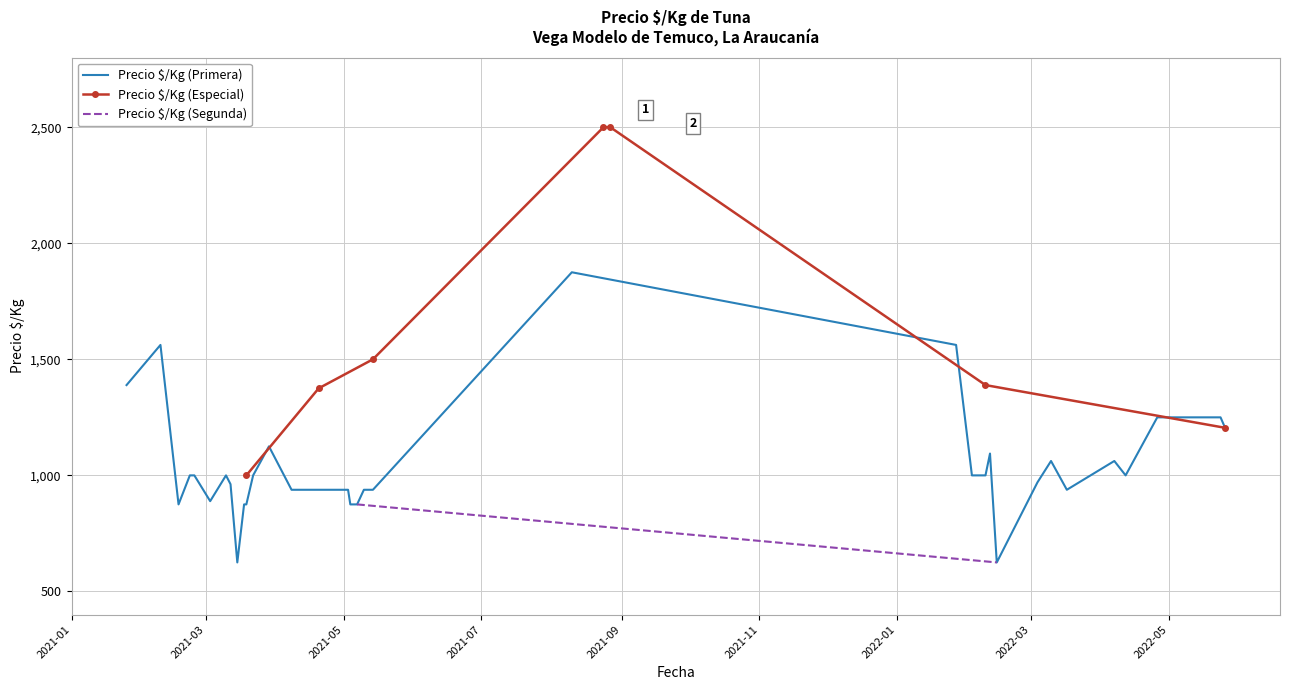

What is the difference between the highest and lowest values at 2021-03-18?

125